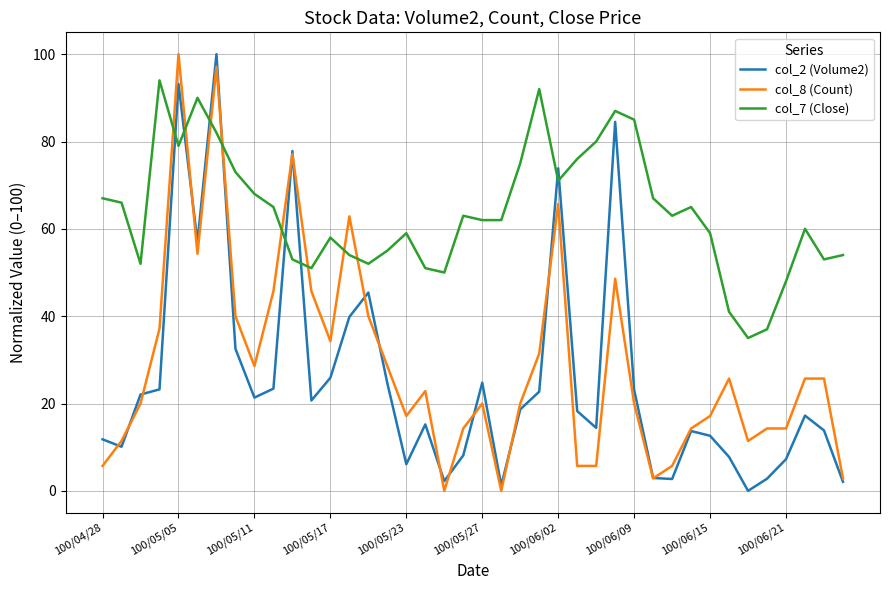

Which series has the largest total across all categories?

col_7 (Close)